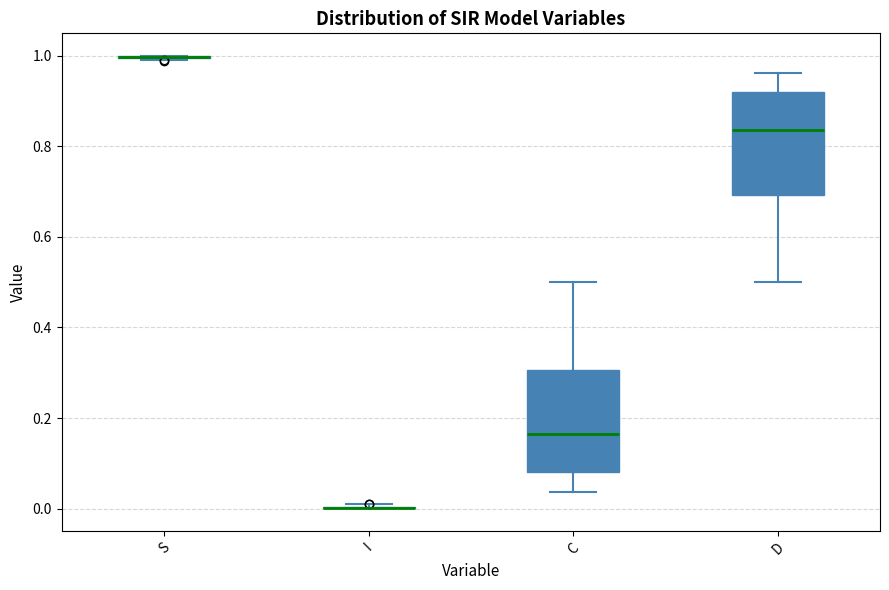

Reading left to right, read every box against the y-axis: the position of its median line, the range the box covers, and the ends of its whiskers. The values are not printed on the chart, so give them approximately, as read against the axis.

S: box collapsed to a line at 1.00, whiskers 1.00 to 1.00
I: box collapsed to a line at 0.00, whiskers 0.00 to 0.00
C: median 0.16, box 0.08 to 0.30, whiskers 0.04 to 0.50
D: median 0.84, box 0.70 to 0.92, whiskers 0.50 to 0.96